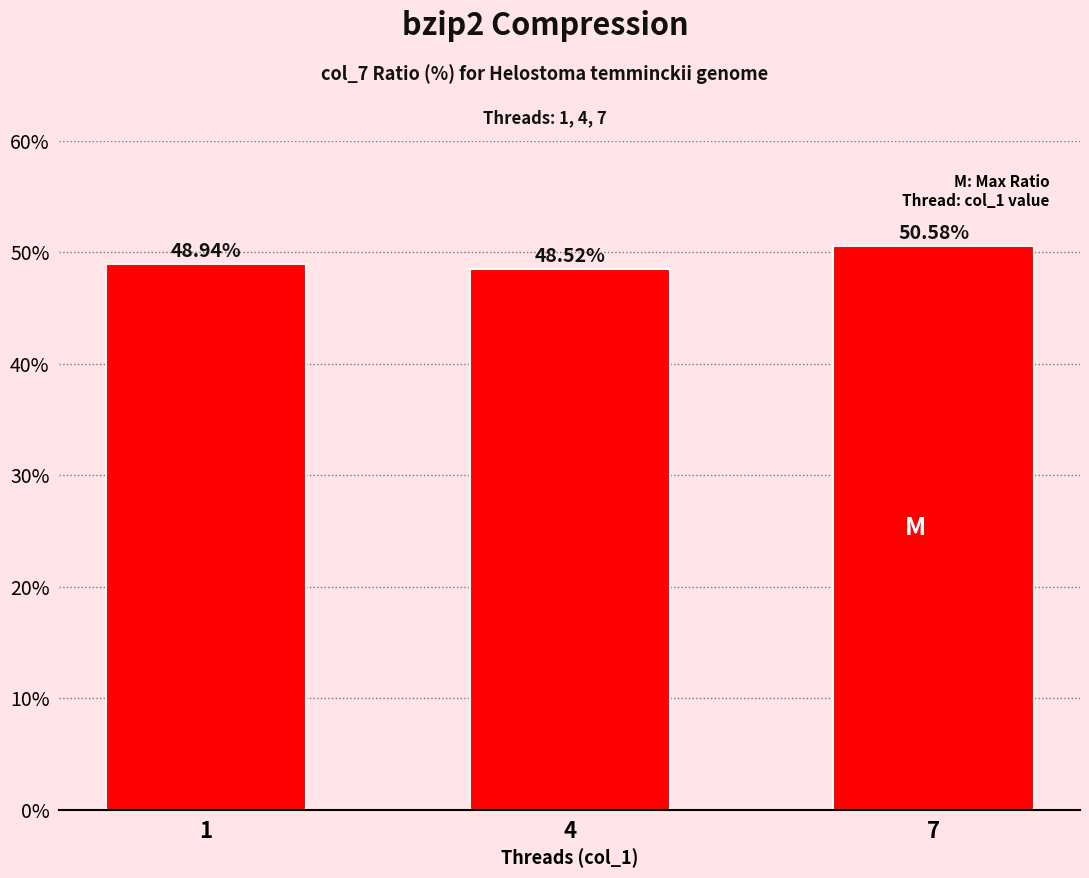

What is the value of the 3rd bar from the left?

50.6